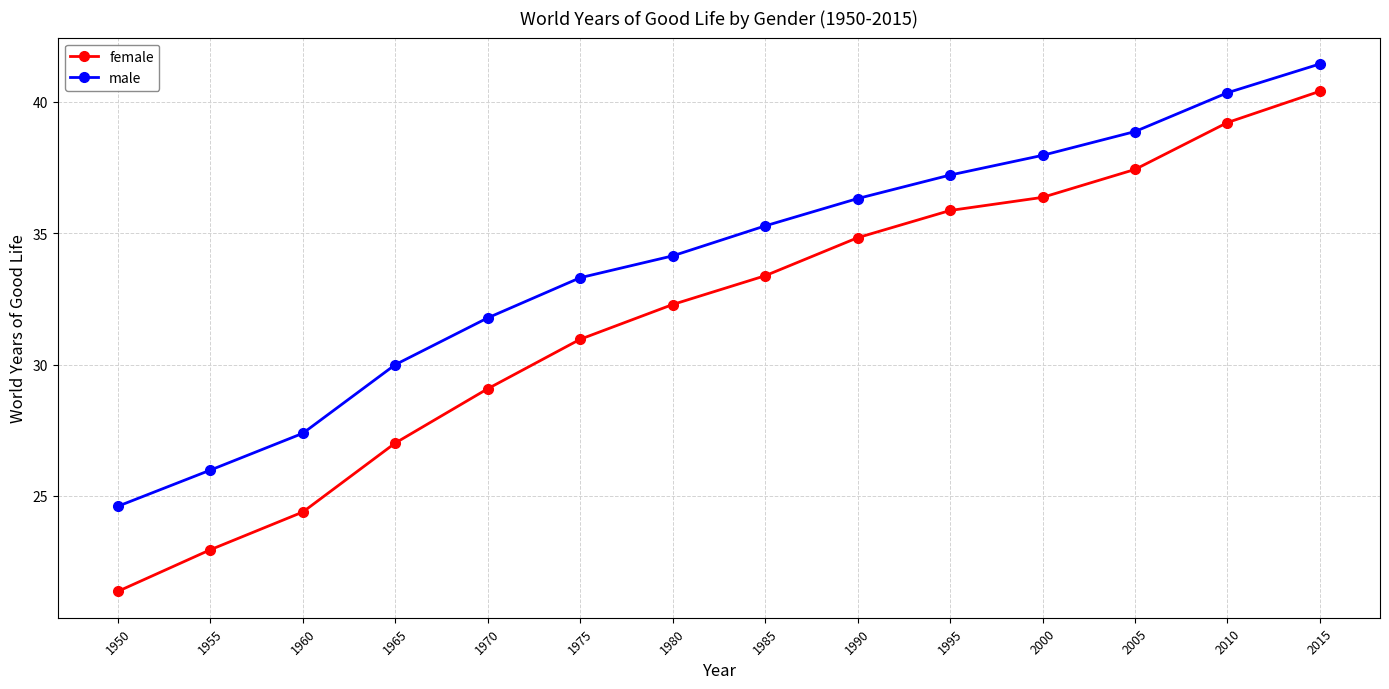

True or false: male has more than 2 points higher than both neighbors.

False